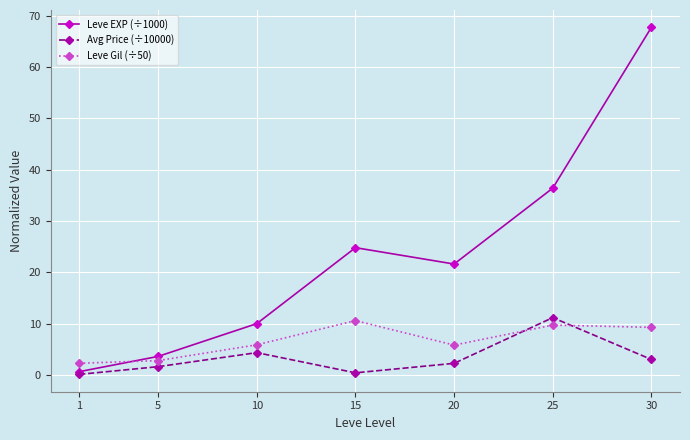

How many data points in Leve Gil (÷50) are above 5?

5